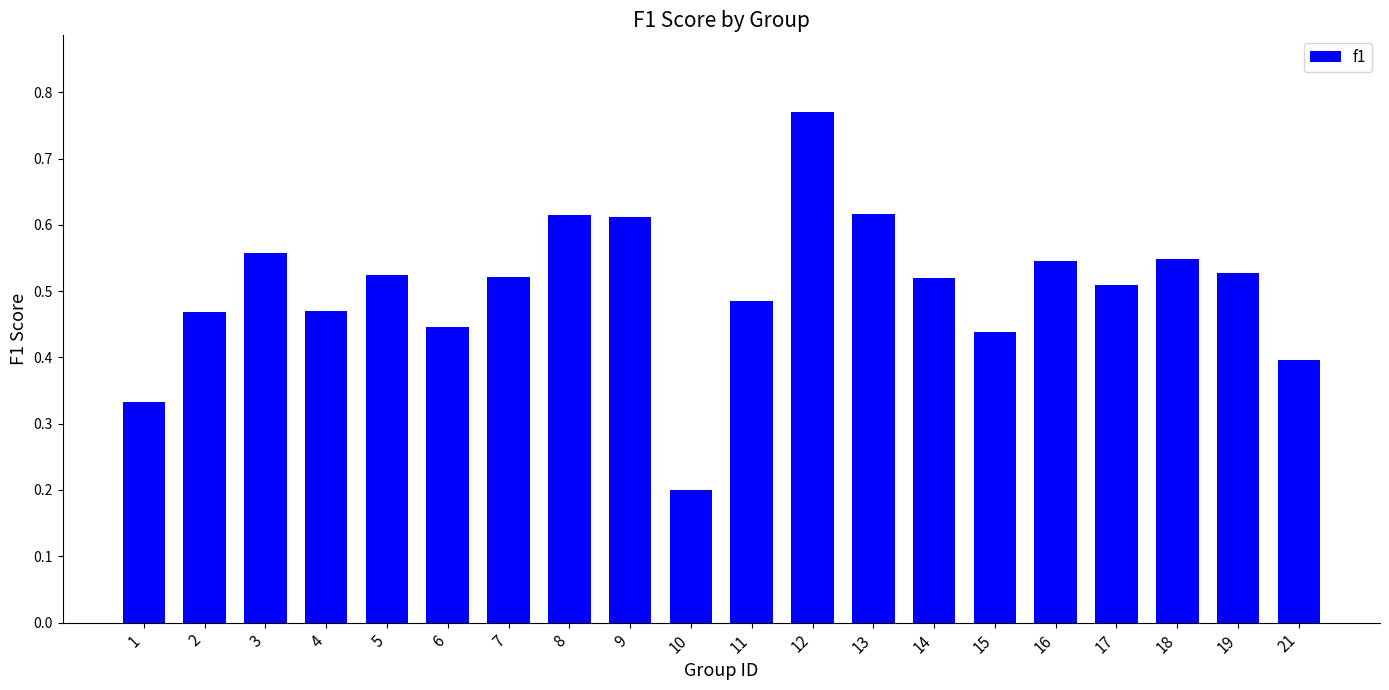

What is the change in value from 12 to 21?

-0.4